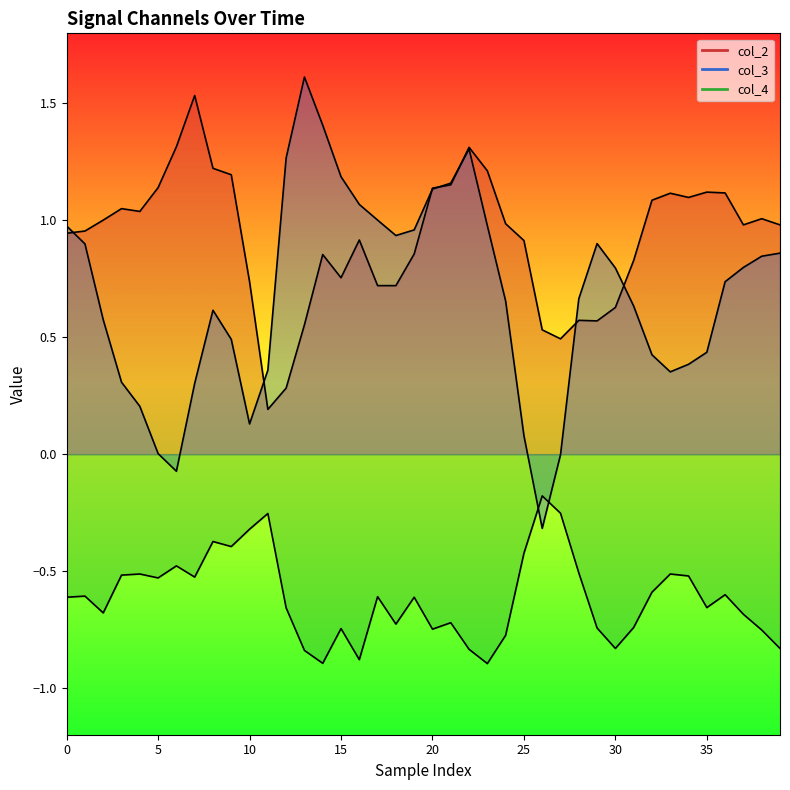

Reading right to left, what are all the values shown in this chart?

col_2: 1.0	1.0	1.0	1.1	1.1	1.1	1.1	1.1	0.8	0.6	0.6	0.6	0.5	0.5	0.9	1.0	1.2	1.3	1.2	1.1	0.9	0.7	0.7	0.9	0.8	0.9	0.6	0.3	0.2	0.7	1.2	1.2	1.5	1.3	1.1	1.0	1.1	1.0	1.0	0.9
col_3: 0.9	0.8	0.8	0.7	0.4	0.4	0.4	0.4	0.6	0.8	0.9	0.7	-0.0	-0.3	0.1	0.7	1.0	1.3	1.2	1.1	1.0	0.9	1.0	1.1	1.2	1.4	1.6	1.3	0.4	0.1	0.5	0.6	0.3	-0.1	0.0	0.2	0.3	0.6	0.9	1.0
col_4: -0.8	-0.8	-0.7	-0.6	-0.7	-0.5	-0.5	-0.6	-0.7	-0.8	-0.7	-0.5	-0.3	-0.2	-0.4	-0.8	-0.9	-0.8	-0.7	-0.7	-0.6	-0.7	-0.6	-0.9	-0.7	-0.9	-0.8	-0.7	-0.3	-0.3	-0.4	-0.4	-0.5	-0.5	-0.5	-0.5	-0.5	-0.7	-0.6	-0.6